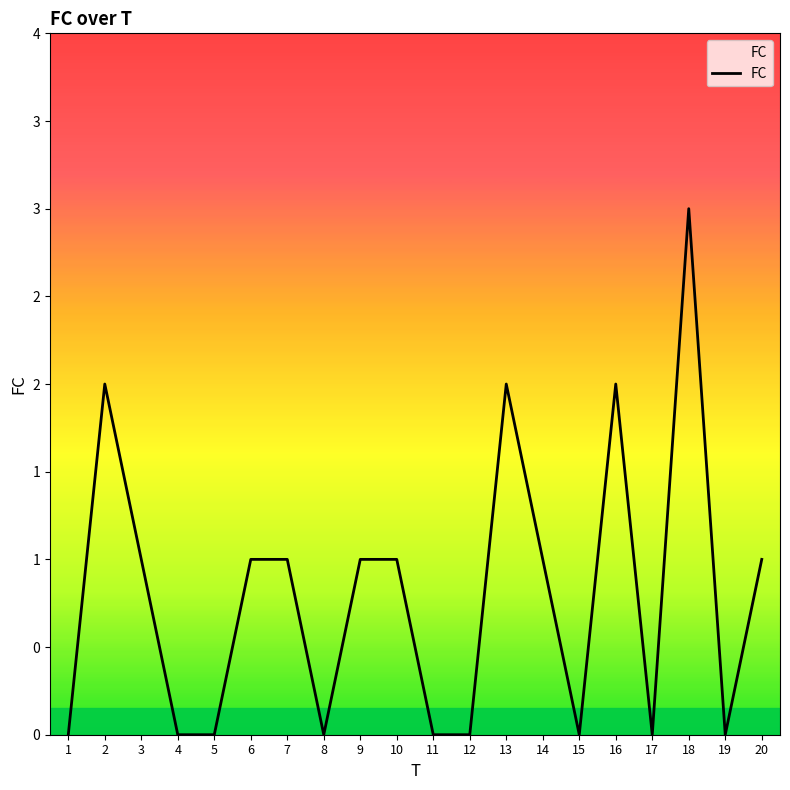

Reading left to right, transcribe all the data shown in this chart.

1=0	2=2	3=1	4=0	5=0	6=1	7=1	8=0	9=1	10=1	11=0	12=0	13=2	14=1	15=0	16=2	17=0	18=3	19=0	20=1